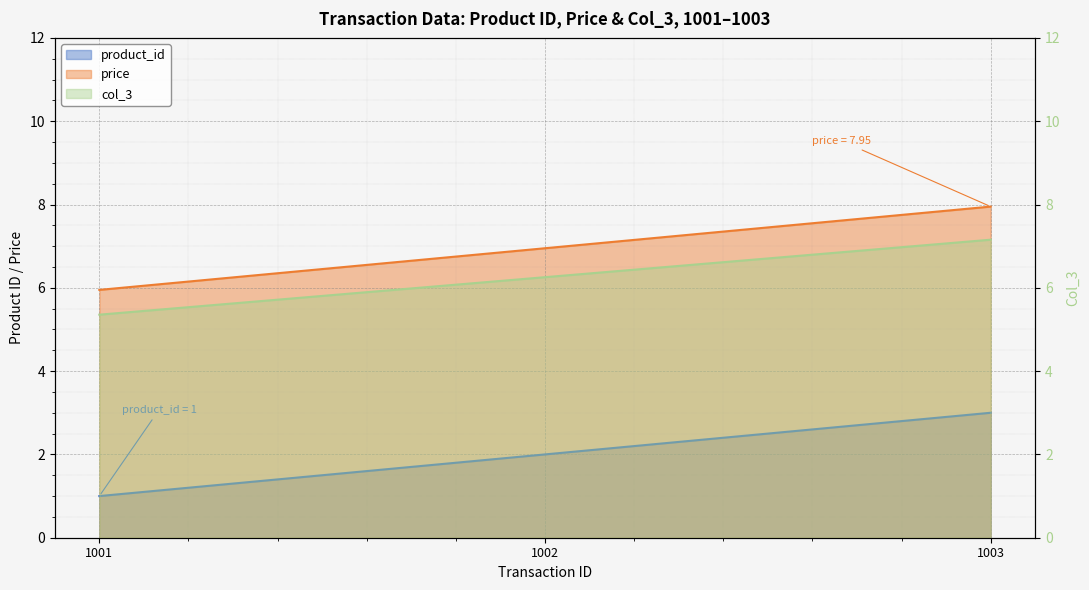

At which label does col_3 first exceed 6?

1002